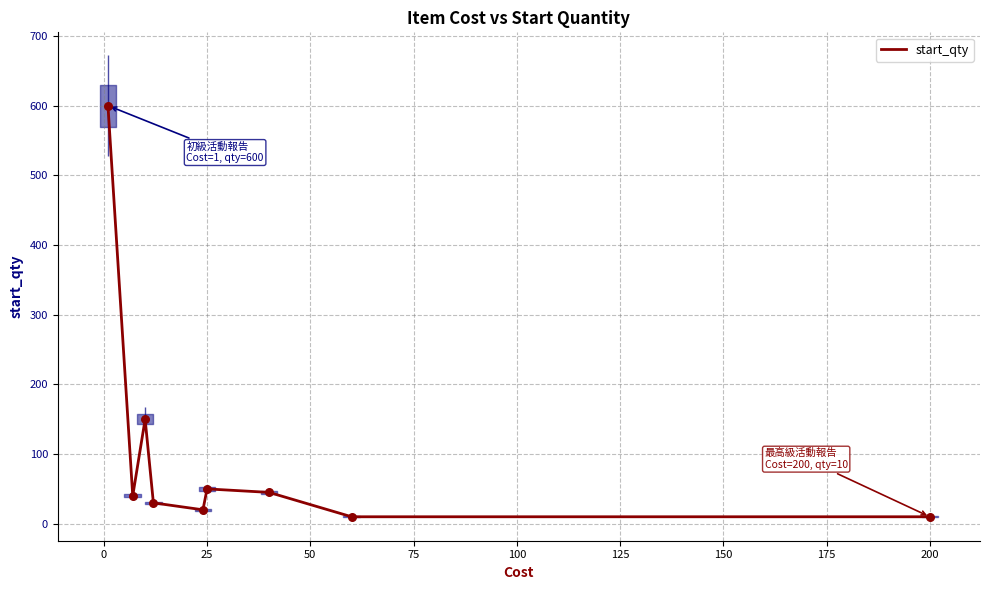

Between 125 and 25, which is larger?

25